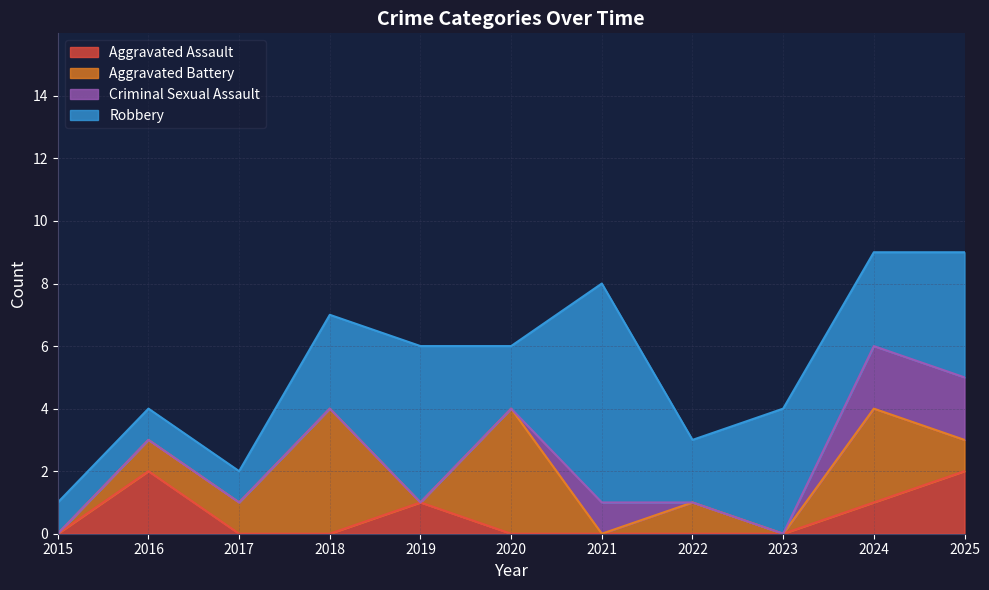

At which category is the sum across all series the highest?

2024